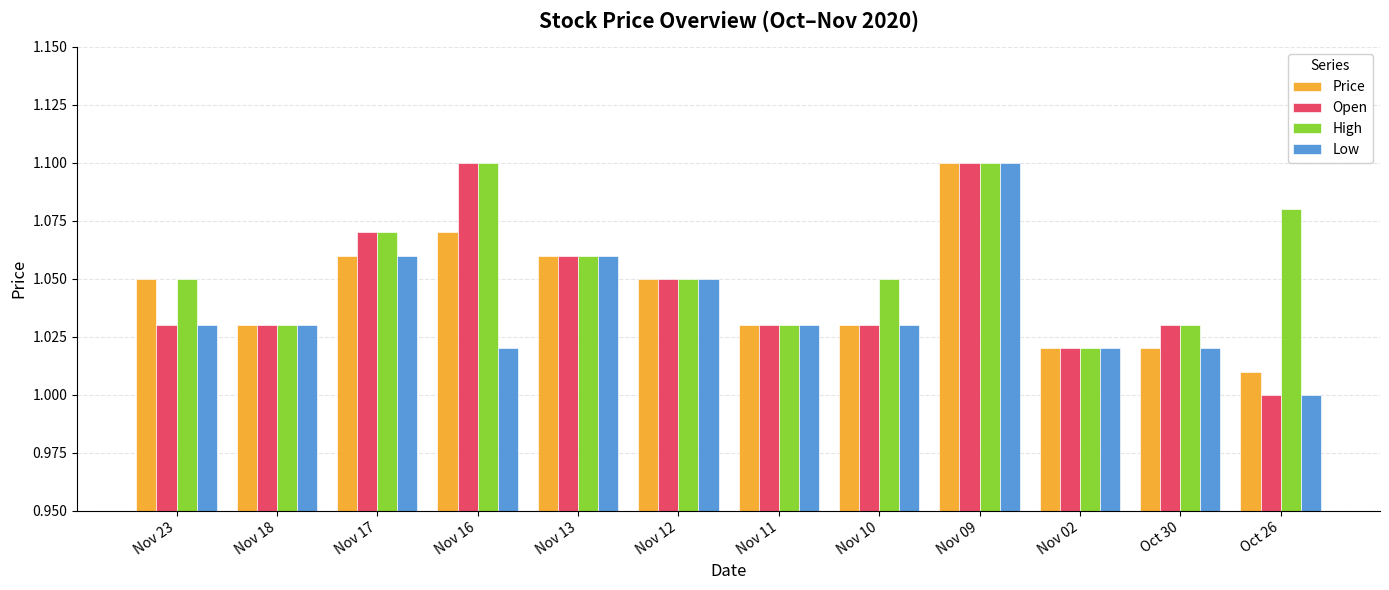

The Price series shows 0.6 at Oct 30. True or false?

False